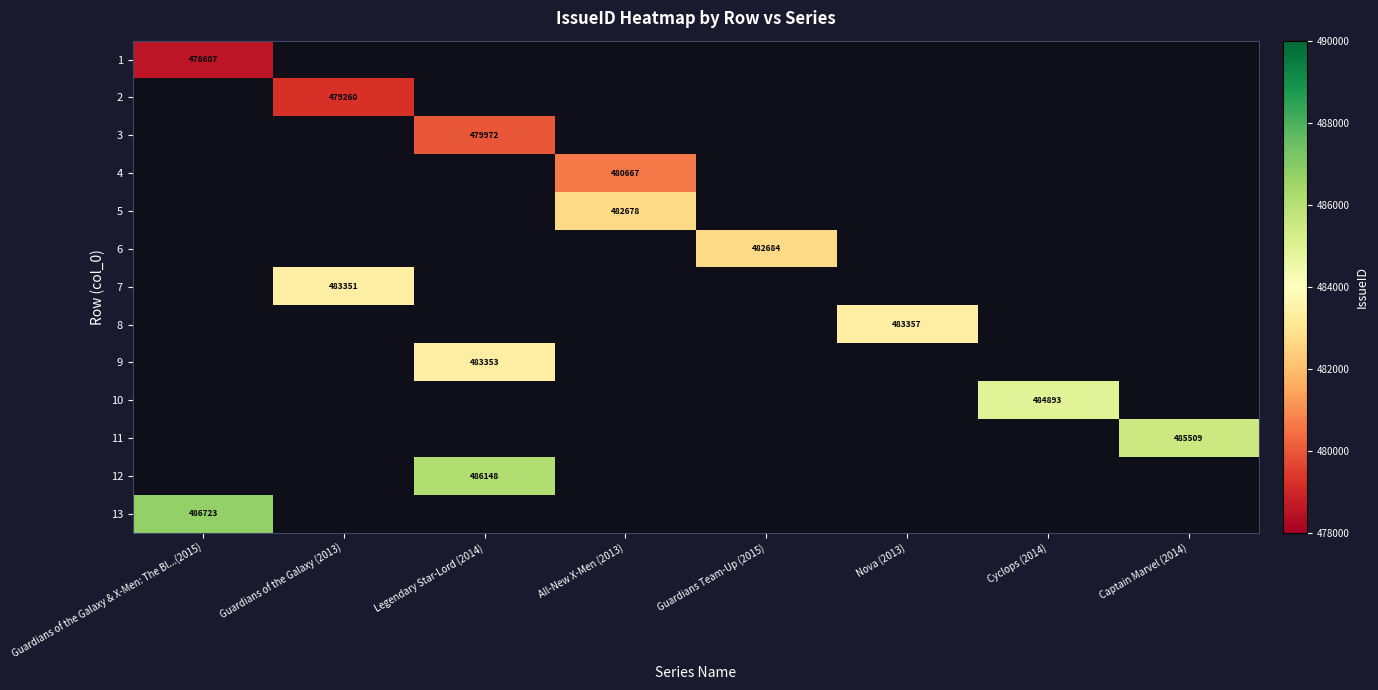

The 9 series shows 483353 at Legendary Star-Lord (2014). True or false?

True